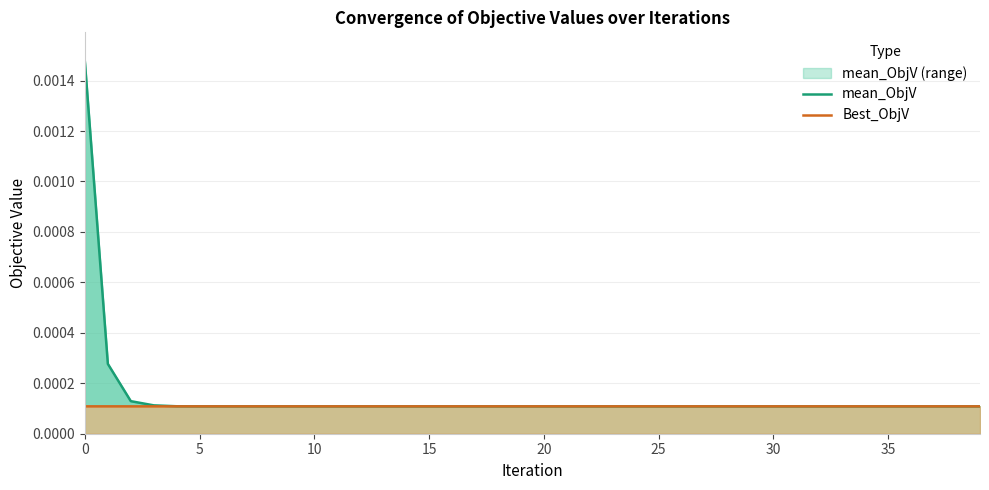

Which series has the largest range (max minus min)?

mean_ObjV